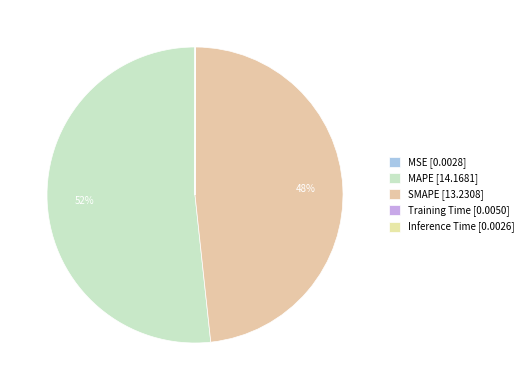

How many slices are in this pie chart?

5